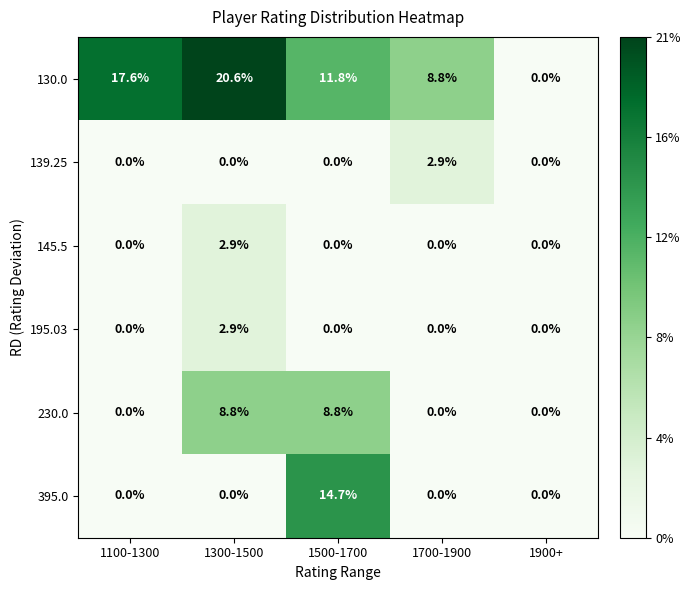

Reading left to right, extract all data points from this chart.

130.0: 17.6	20.6	11.8	8.8	0.0
139.25: 0.0	0.0	0.0	2.9	0.0
145.5: 0.0	2.9	0.0	0.0	0.0
195.03: 0.0	2.9	0.0	0.0	0.0
230.0: 0.0	8.8	8.8	0.0	0.0
395.0: 0.0	0.0	14.7	0.0	0.0